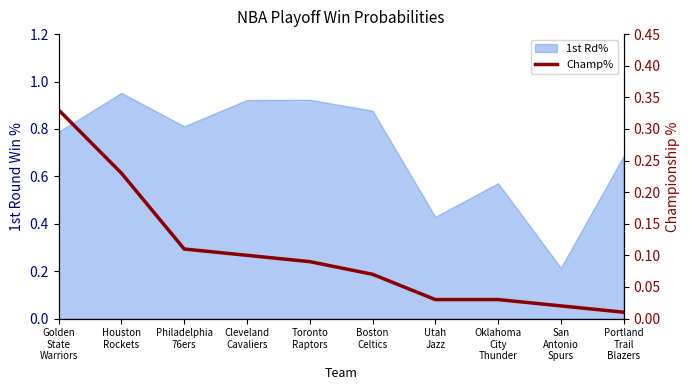

List the labels in order of value, largest first.

Golden
State
Warriors, Houston
Rockets, Philadelphia
76ers, Cleveland
Cavaliers, Toronto
Raptors, Boston
Celtics, Utah
Jazz, Oklahoma
City
Thunder, San
Antonio
Spurs, Portland
Trail
Blazers